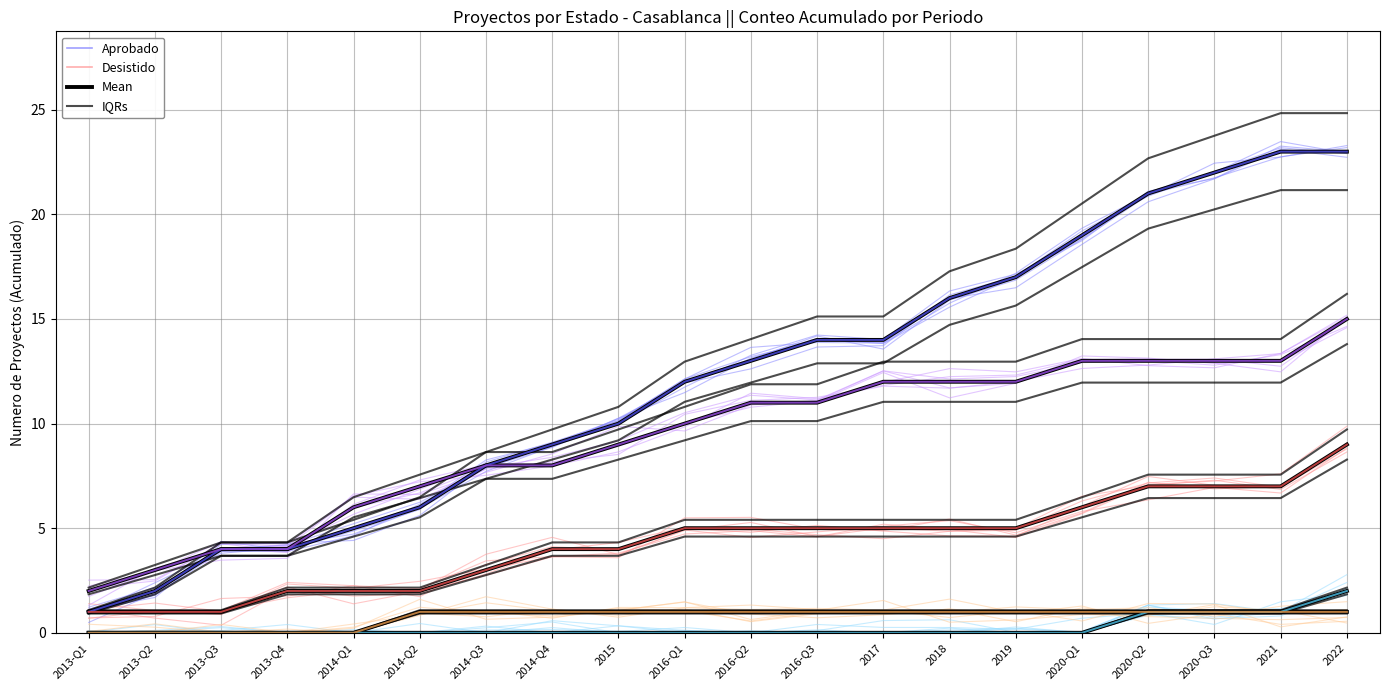

How many values in the Aprobado series are below 13?

10